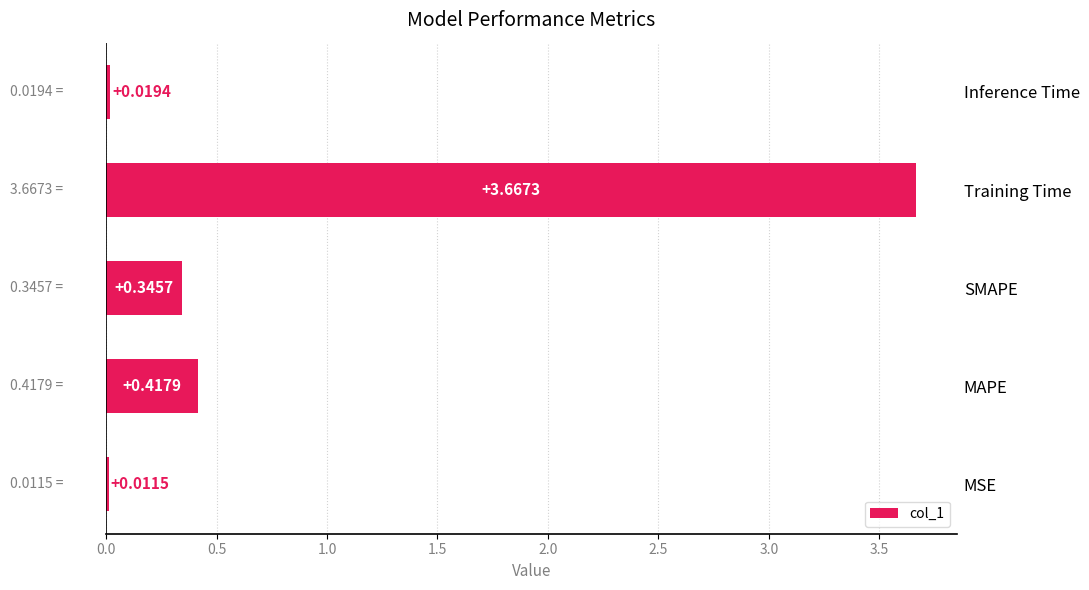

What is the sum of all values?

4.5